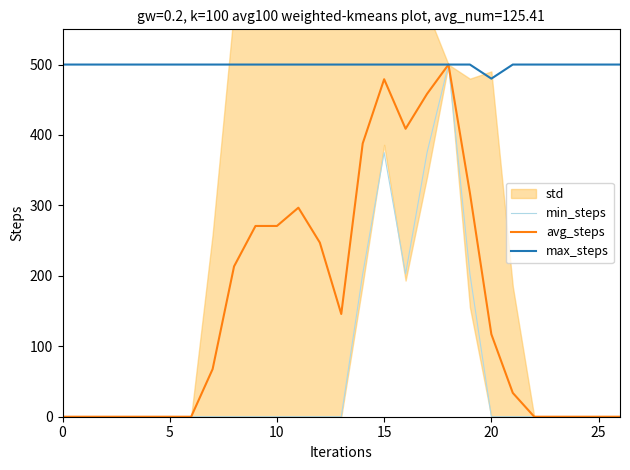

Is it true that max_steps equals 500.0 at 15?

True